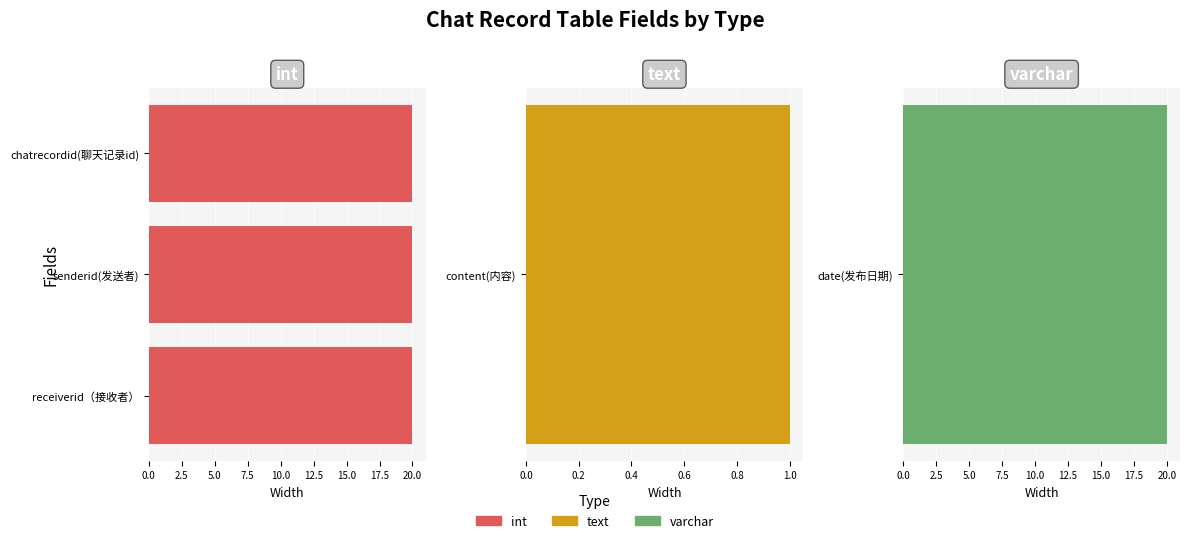

Is the value of content(内容) at date(发布日期) greater than the value of chatrecordid(聊天记录id) at content(内容)?

No